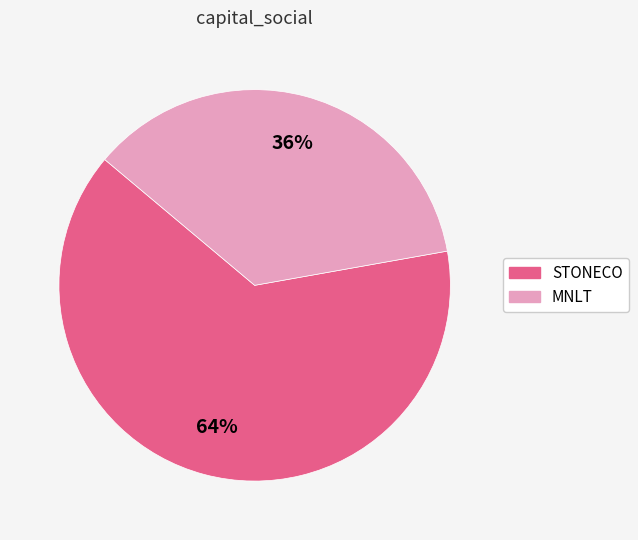

Is there a majority slice in this chart?

Yes